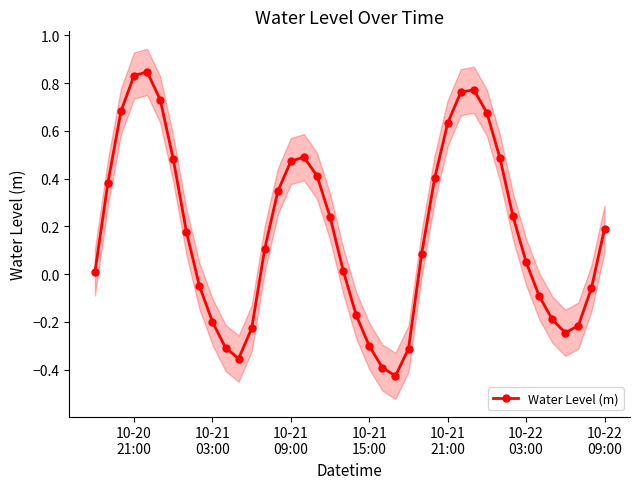

How many categories are shown in the chart?

40